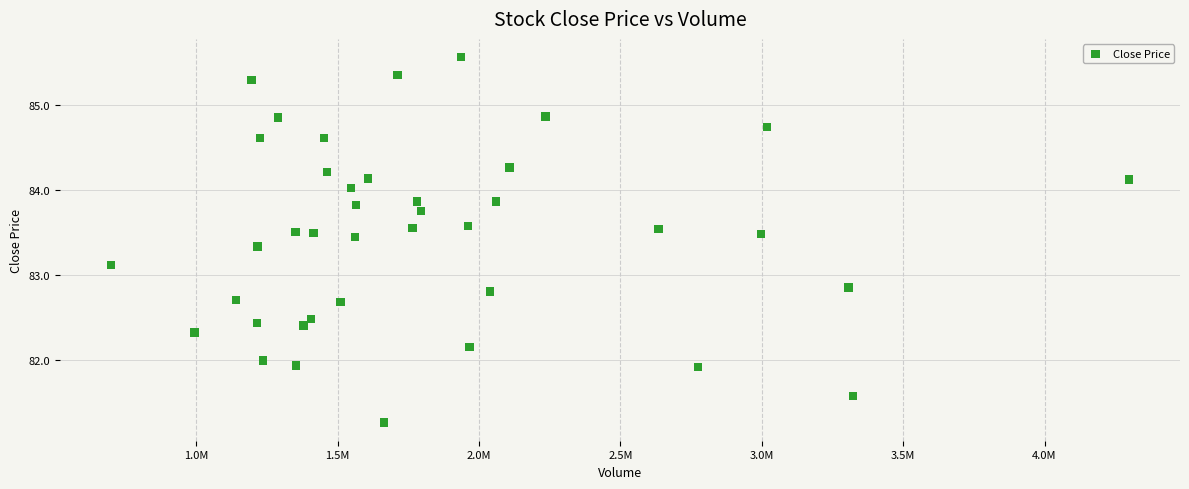

What is the range of Y values (max minus min)?

4.3